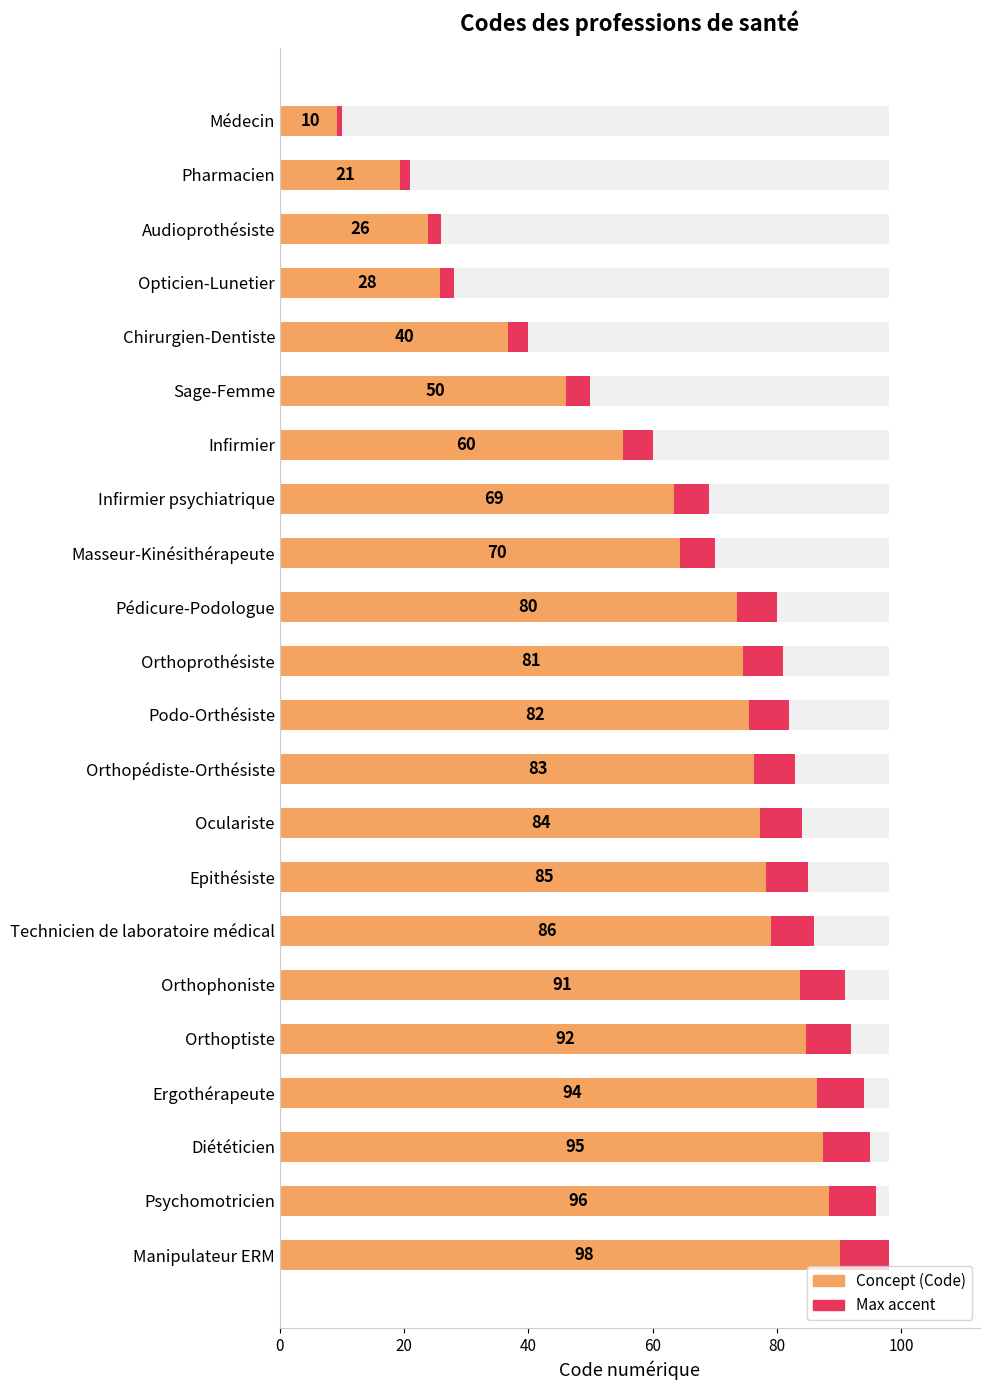

How many data points are less than 82?

11